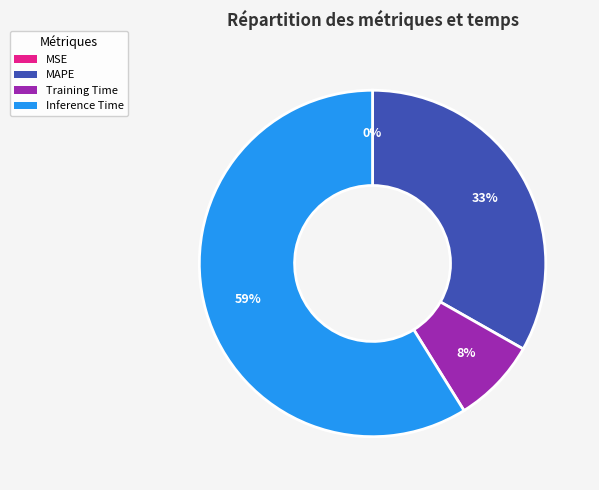

Which category accounts for the majority?

Inference Time